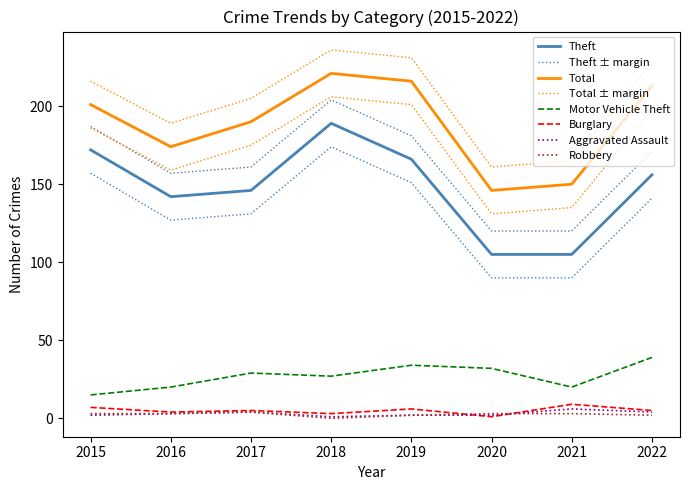

What is the value of the Total point at the 6th from the left?

146